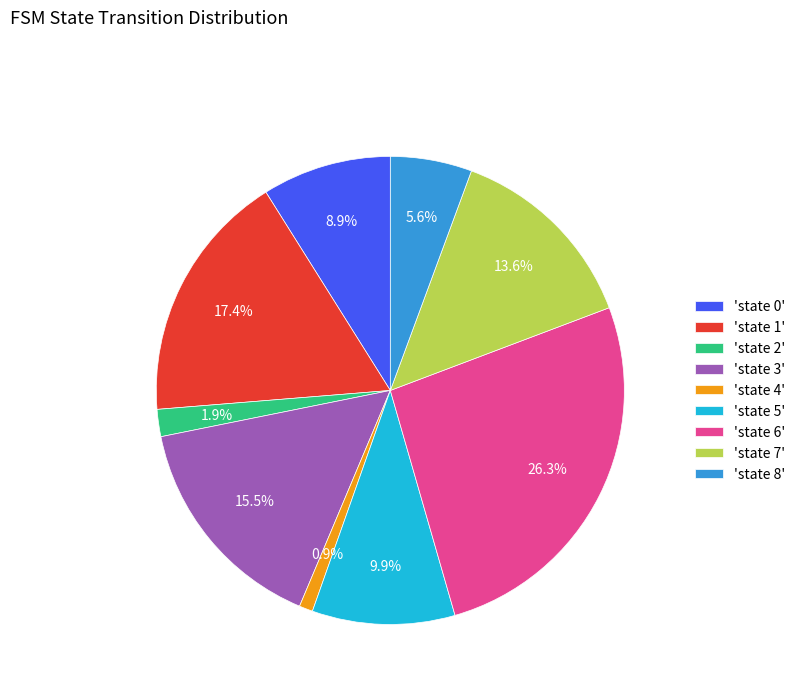

Which slice is the smallest?

'state 4'